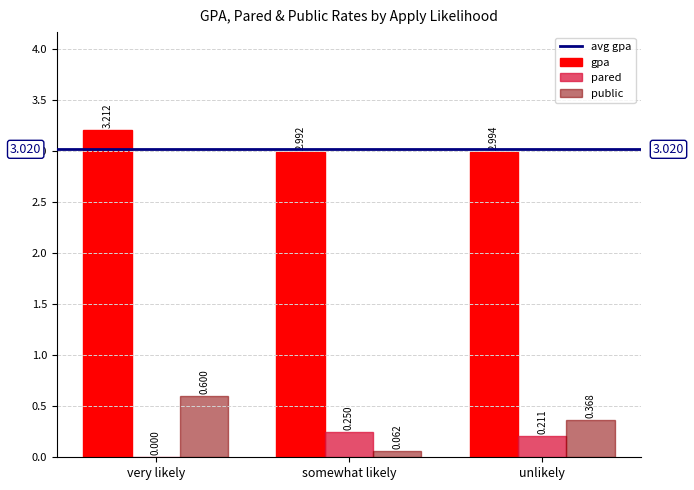

How many series are shown in this chart?

3